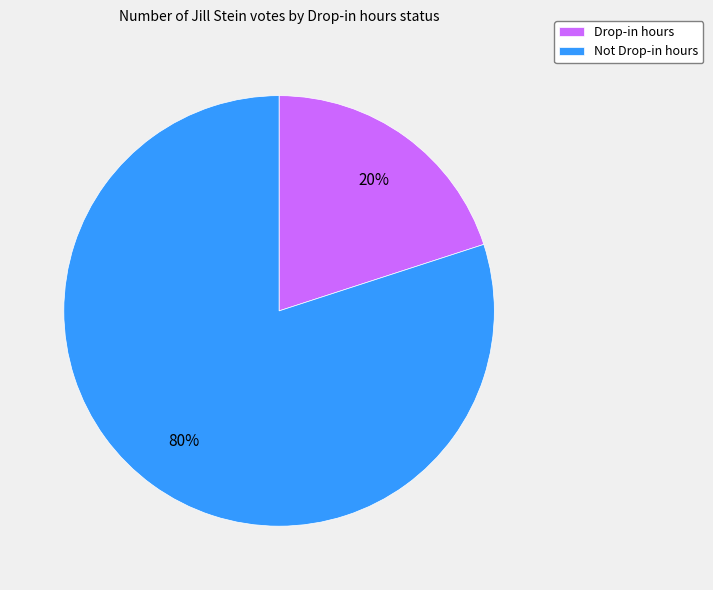

To the nearest percent, what is the difference between the largest and smallest slice percentages?

60%